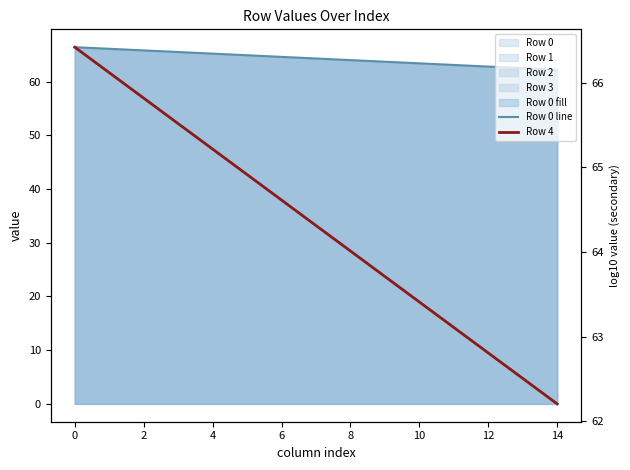

At 8, list the series in order from largest to smallest.

Row 4, Row 0 line